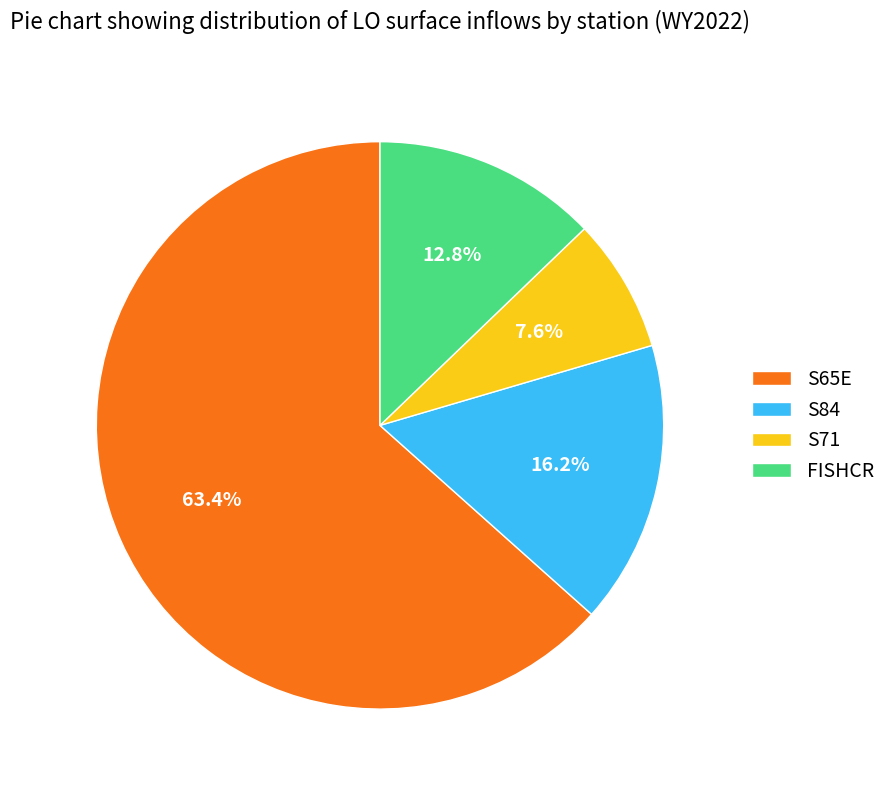

What is the largest slice in the pie chart?

S65E